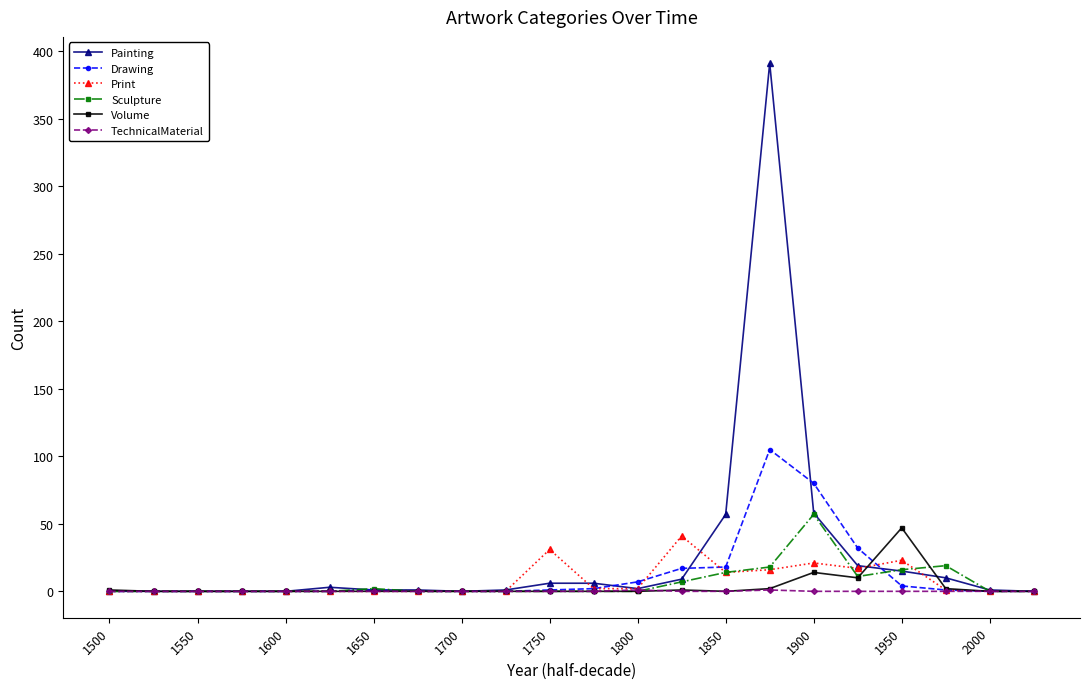

What is the maximum value for Drawing?

105